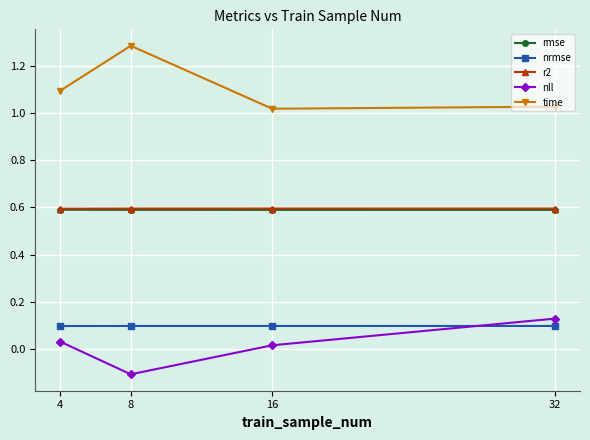

True or false: r2 has more than 1 interior local peaks.

False